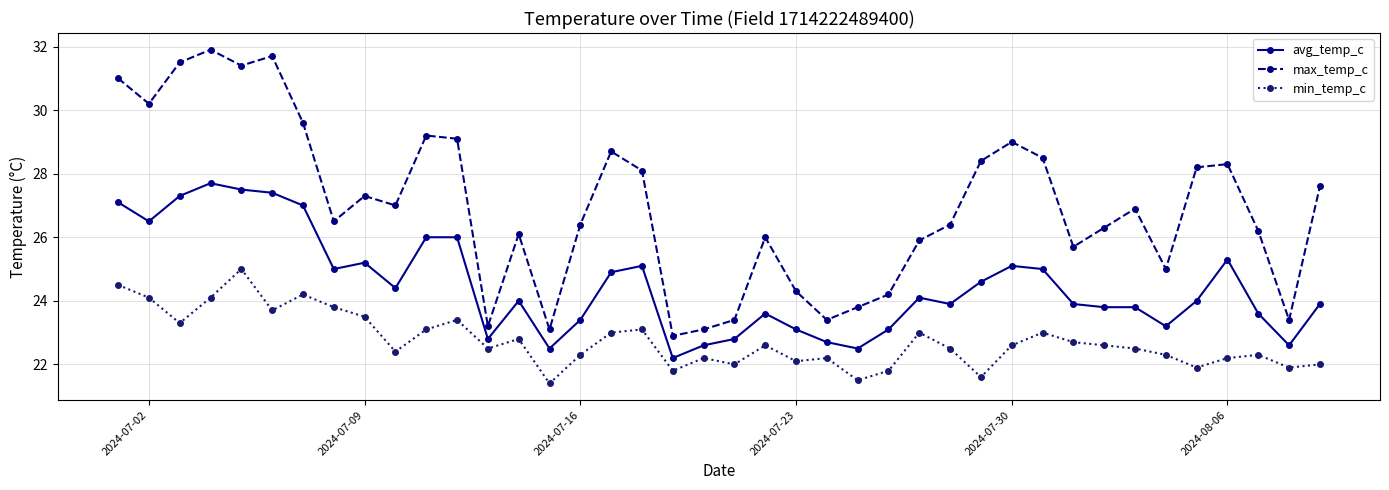

What is the value of the max_temp_c point at the 13th from the left?

23.2